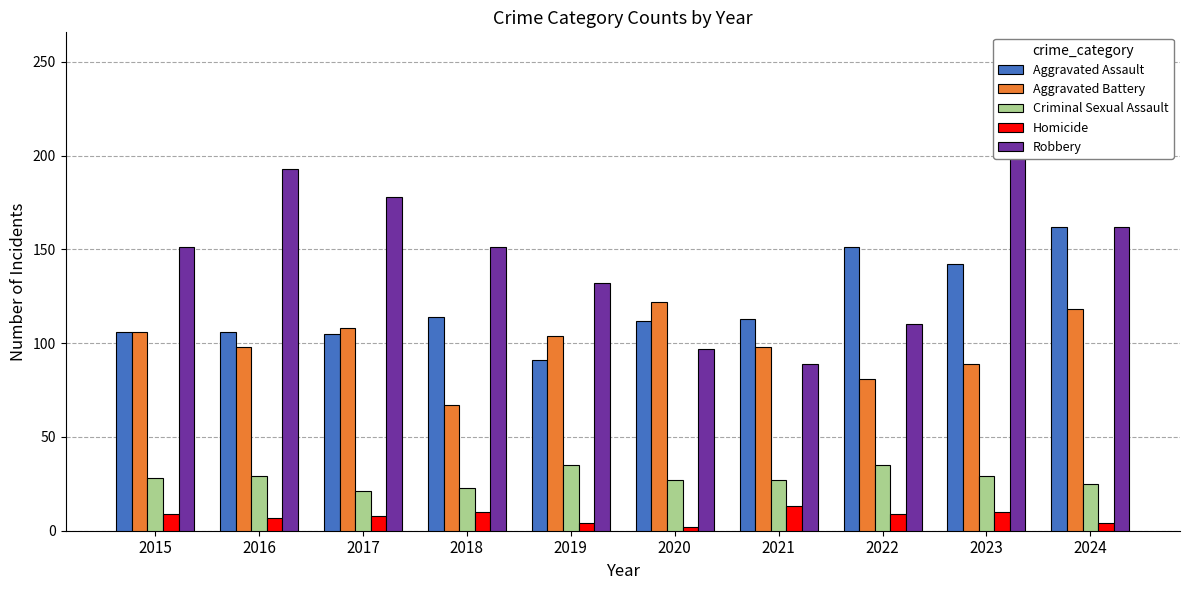

What is the difference between the maximum and second lowest values in the Homicide series?

9